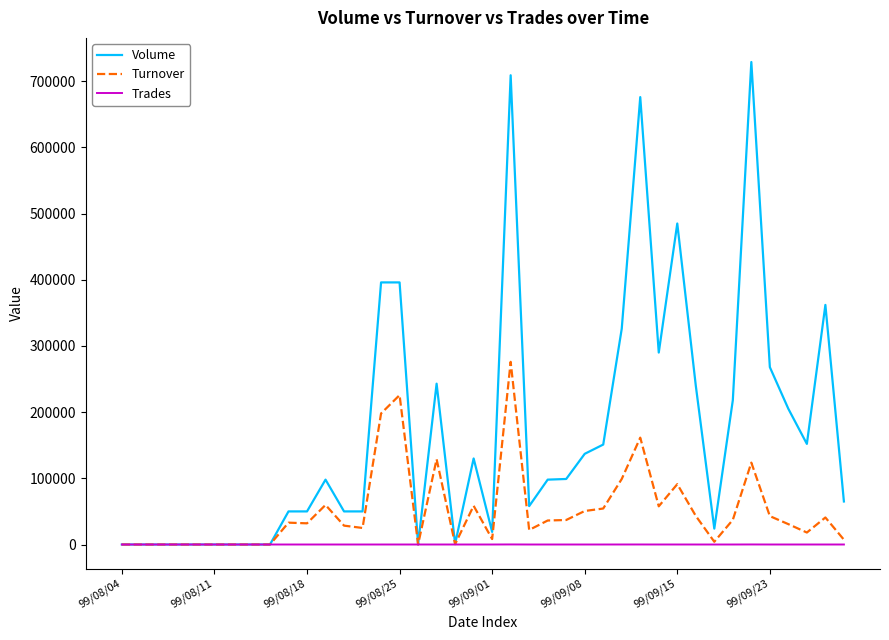

True or false: Trades has more than 0 interior local peaks.

True